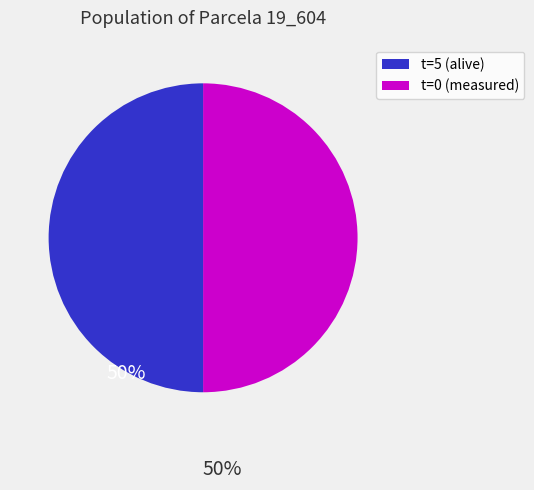

Combined, do t=5 (alive) and t=0 (measured) account for over 50%?

Yes